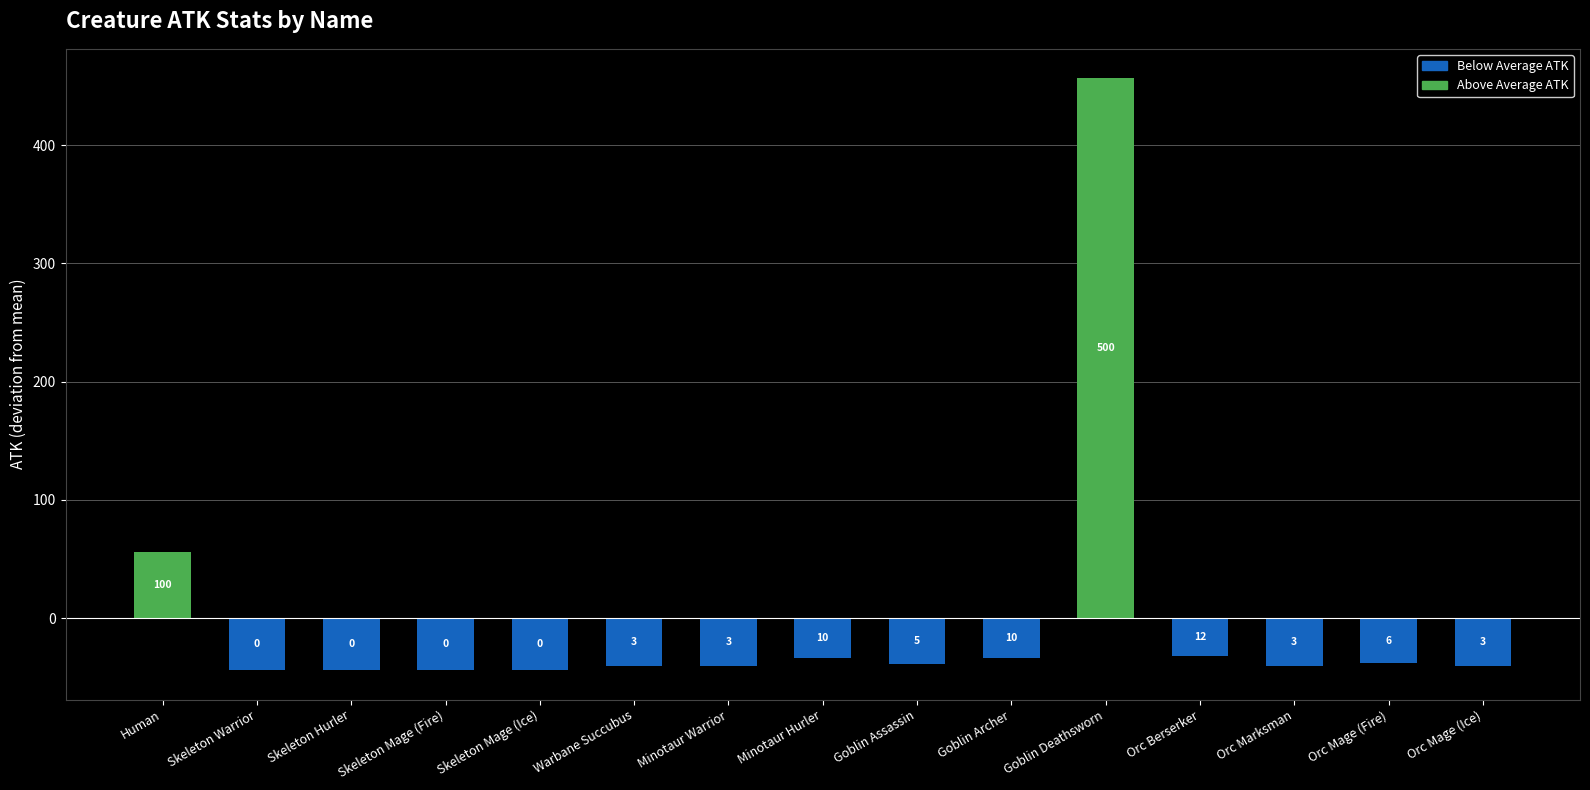

Reading right to left, what are all the values shown in this chart?

Orc Mage (Ice)=-40.7	Orc Mage (Fire)=-37.7	Orc Marksman=-40.7	Orc Berserker=-31.7	Goblin Deathsworn=456.3	Goblin Archer=-33.7	Goblin Assassin=-38.7	Minotaur Hurler=-33.7	Minotaur Warrior=-40.7	Warbane Succubus=-40.7	Skeleton Mage (Ice)=-43.7	Skeleton Mage (Fire)=-43.7	Skeleton Hurler=-43.7	Skeleton Warrior=-43.7	Human=56.3